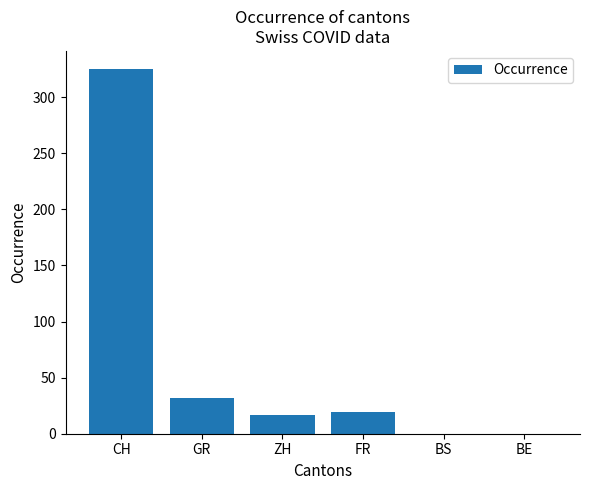

What is the sum of all values?

393